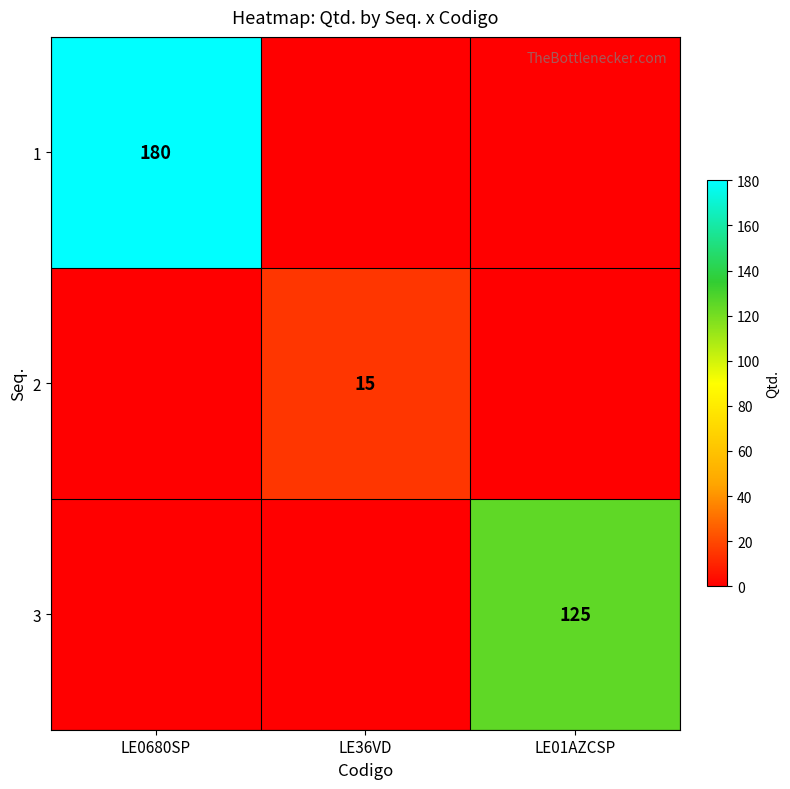

How many positive values does the 2 series have?

1